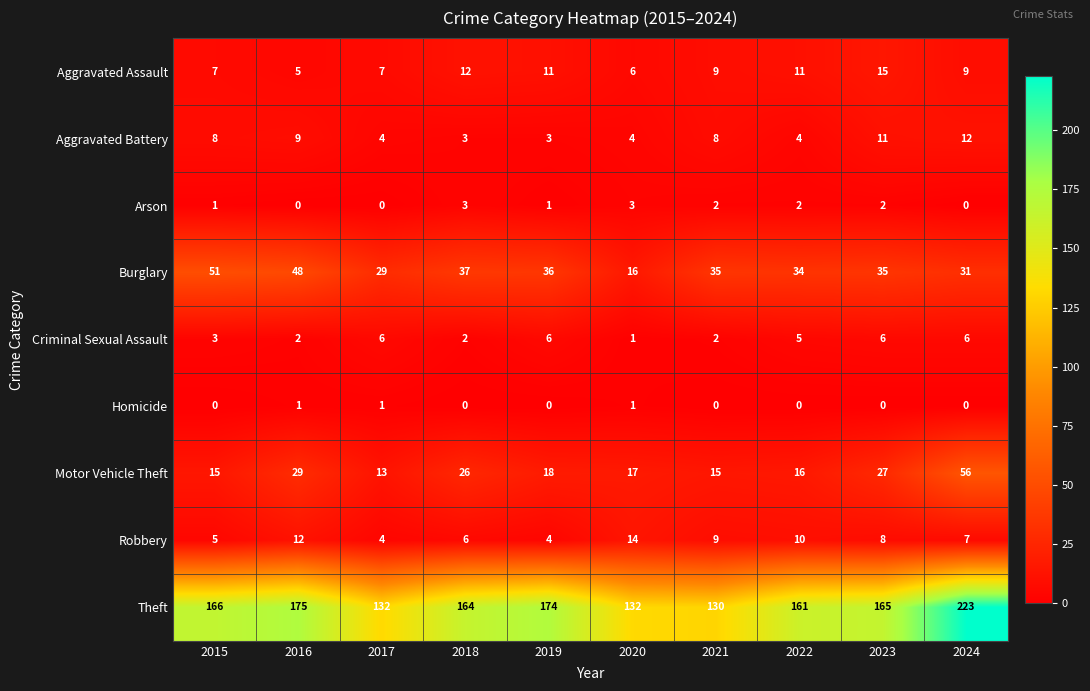

What is the difference between the highest and lowest values at 2016?

175